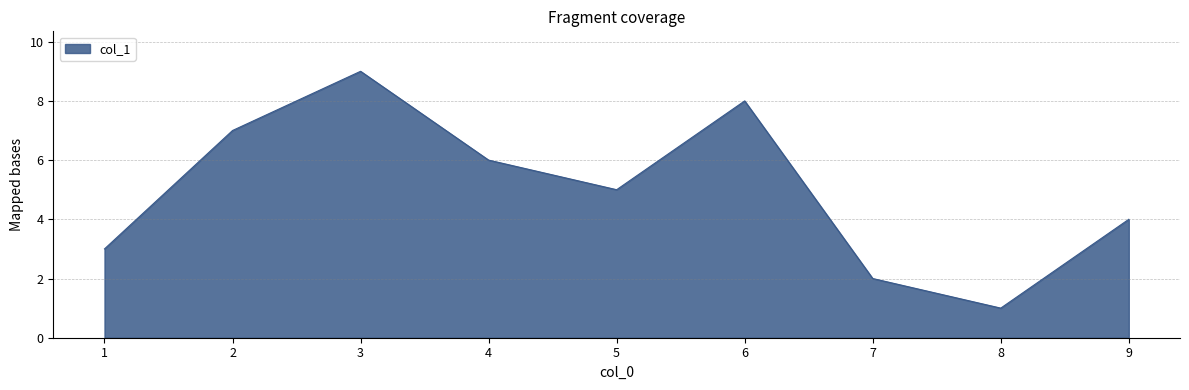

What is the greatest value displayed?

9